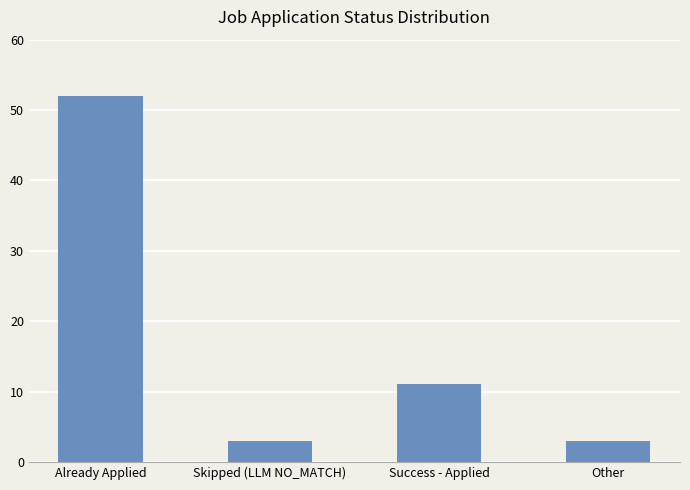

Is it true that the value at Other is 5?

False